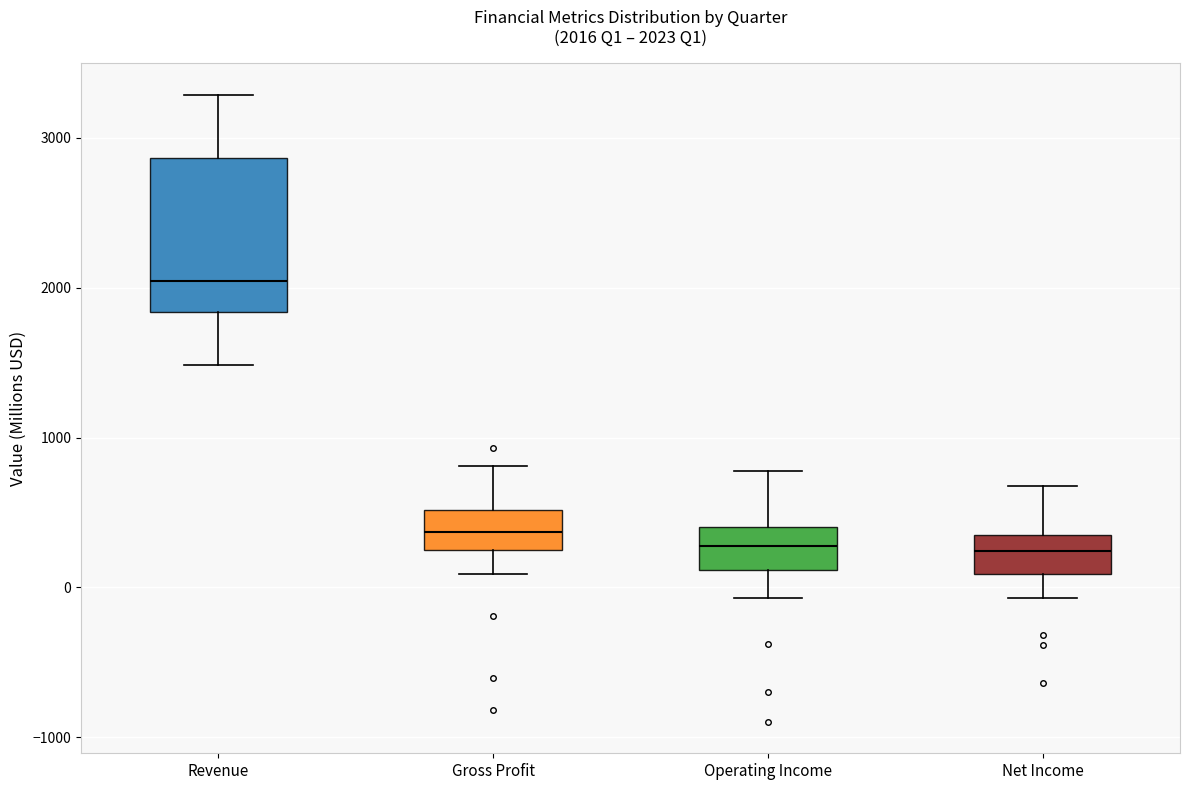

Comparing the boxes themselves (not the whiskers), which one is the tallest?

Revenue